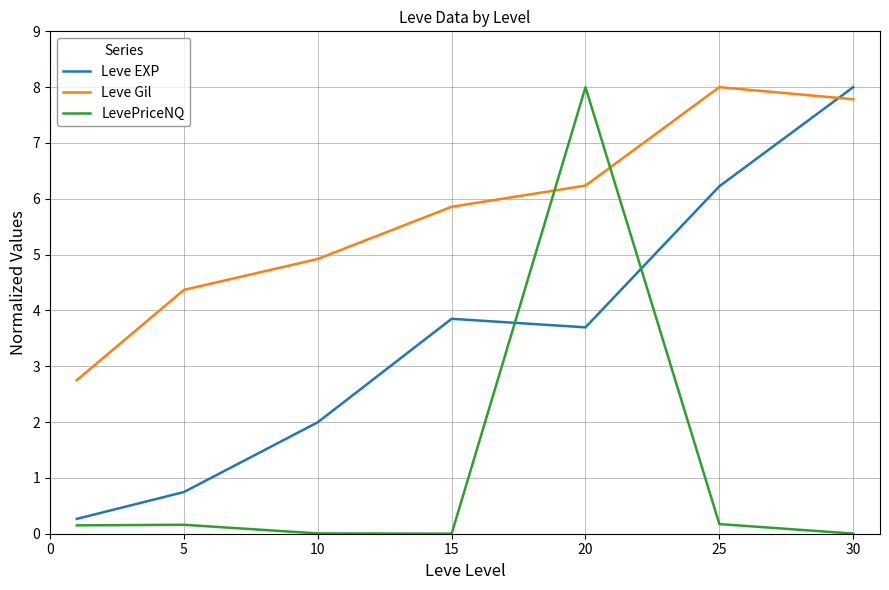

Rank the series by their average value, from lowest to highest.

LevePriceNQ, Leve EXP, Leve Gil